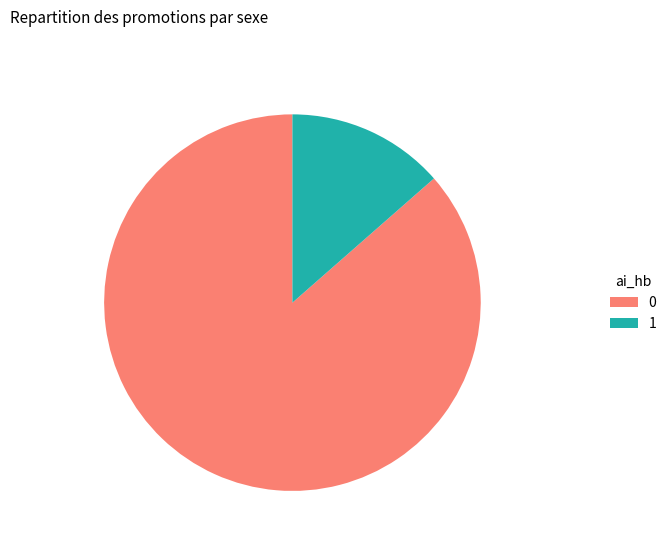

What is the majority slice?

0